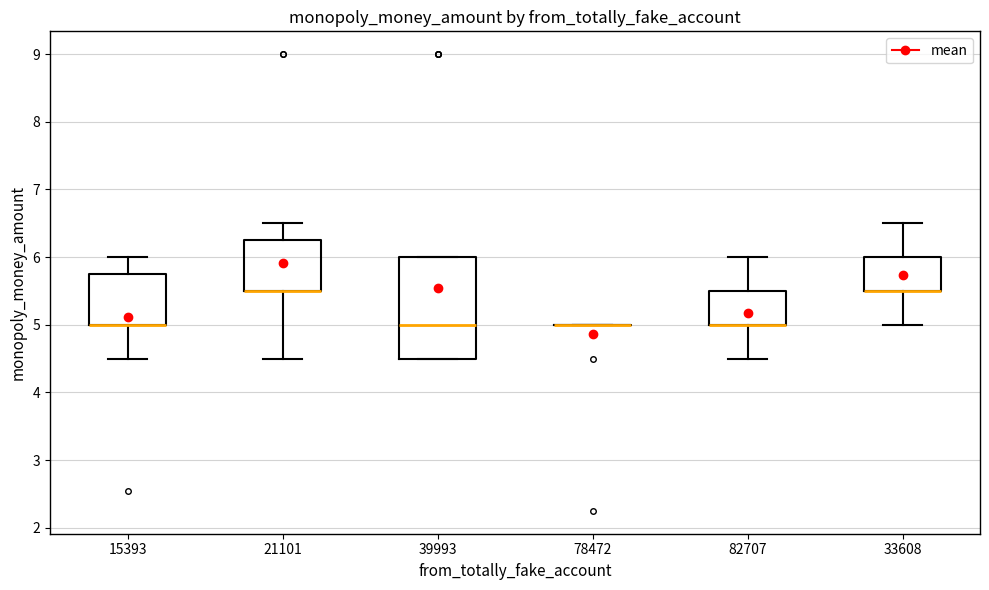

Which box is the tallest, from its lower edge to its upper edge?

39993